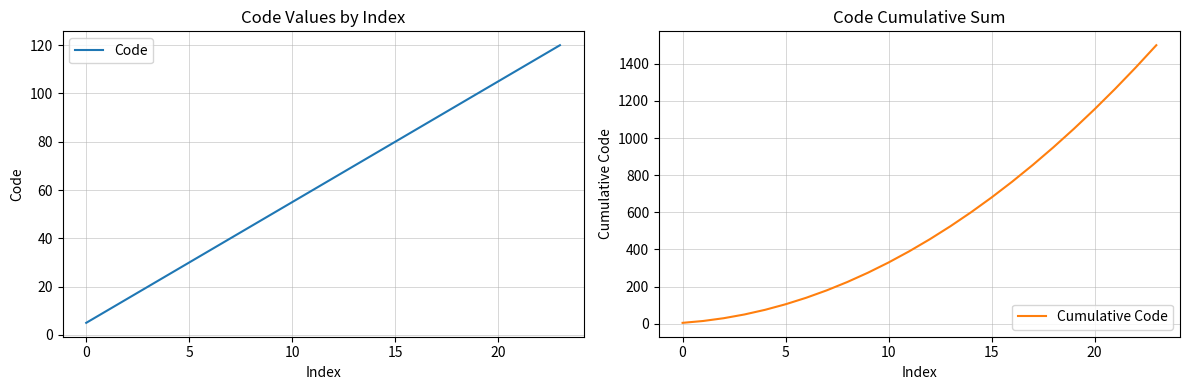

List the series in order of their peak value, lowest first.

Code, Cumulative Code